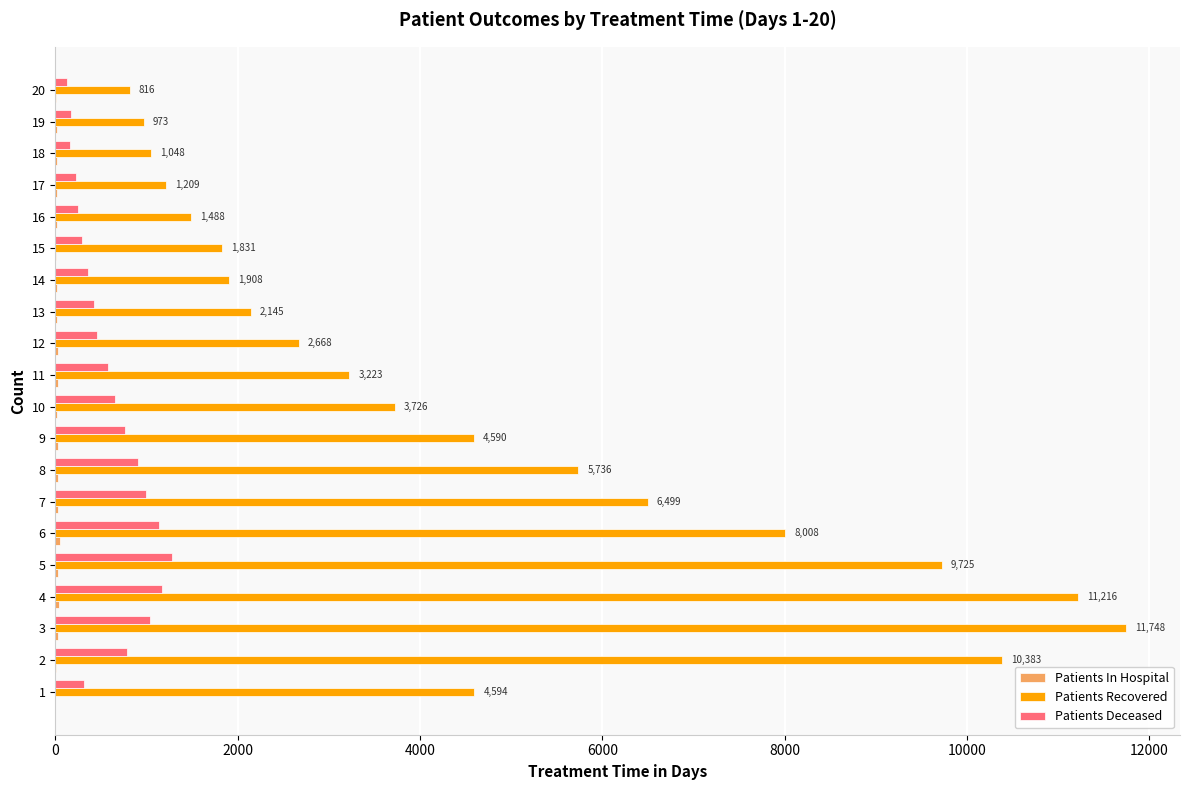

Between 6 and 8, which series saw the biggest shift?

Patients Recovered